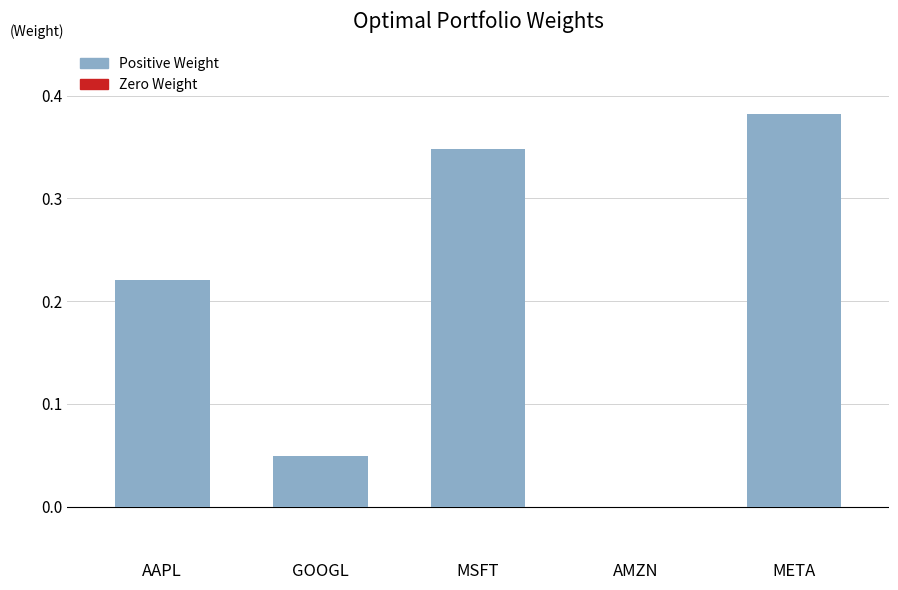

The chart shows a value of -0.2 at AMZN. True or false?

False